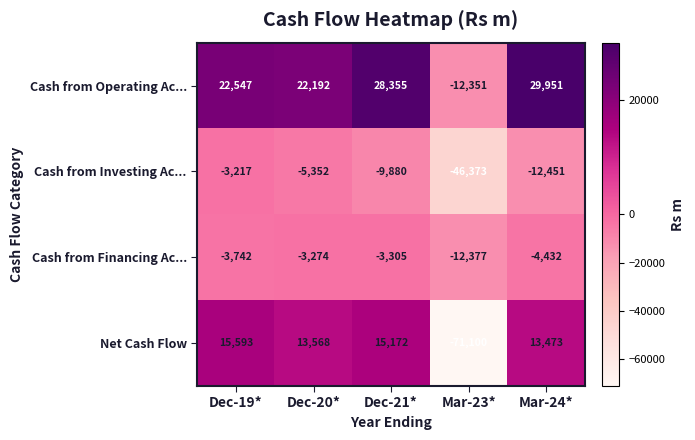

What is the average value of the Net Cash Flow series?

-2659